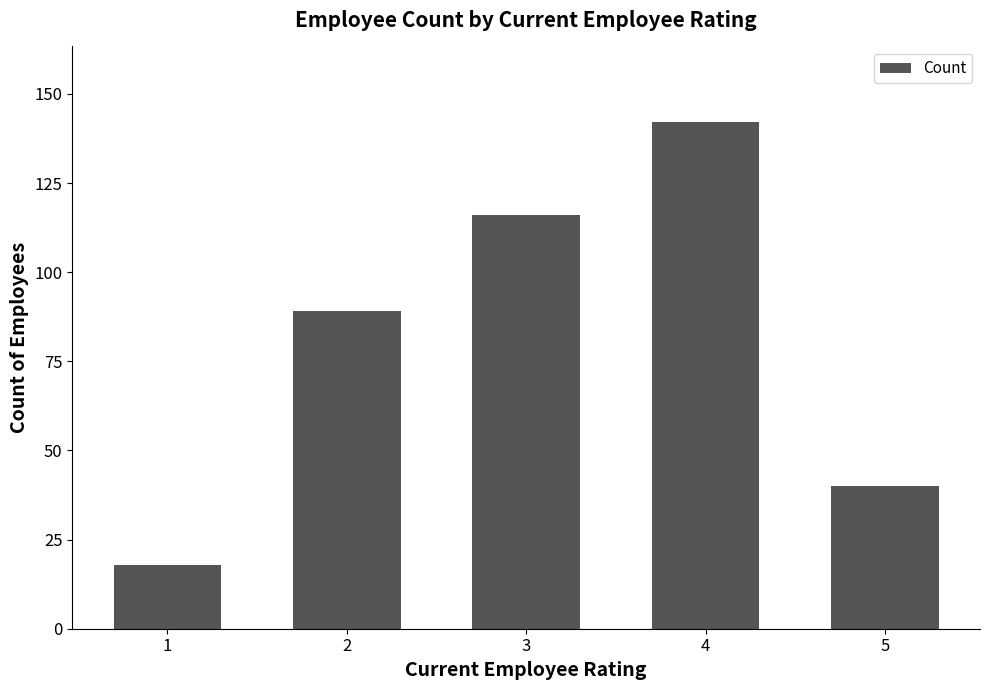

Rank the categories by value from lowest to highest.

1, 5, 2, 3, 4